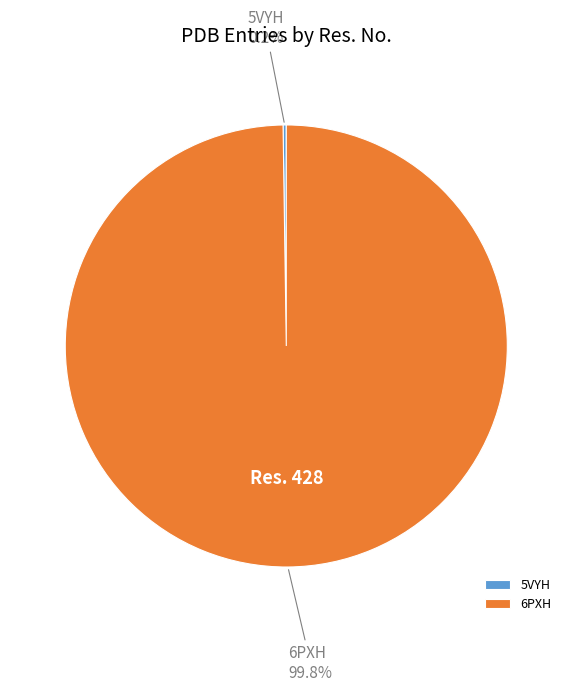

What is the largest slice in the pie chart?

6PXH